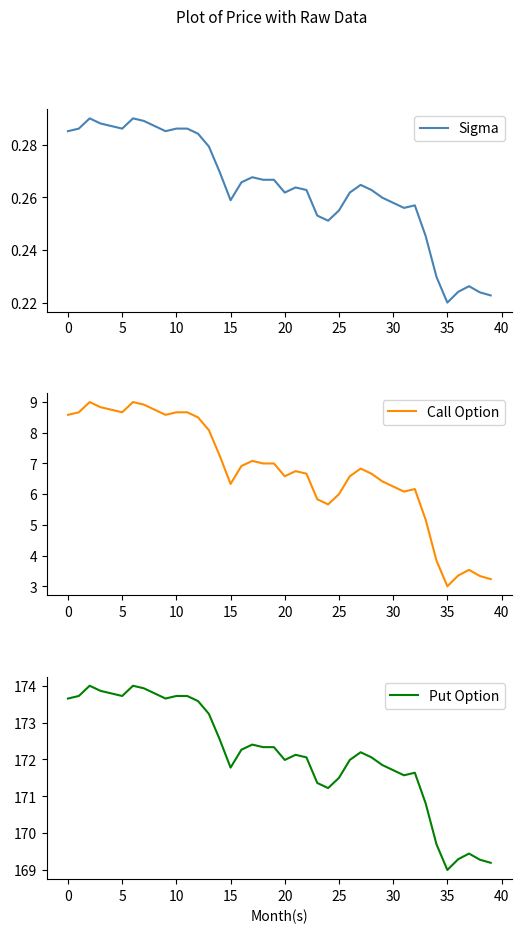

True or false: Call Option and Sigma intersect in this chart.

False